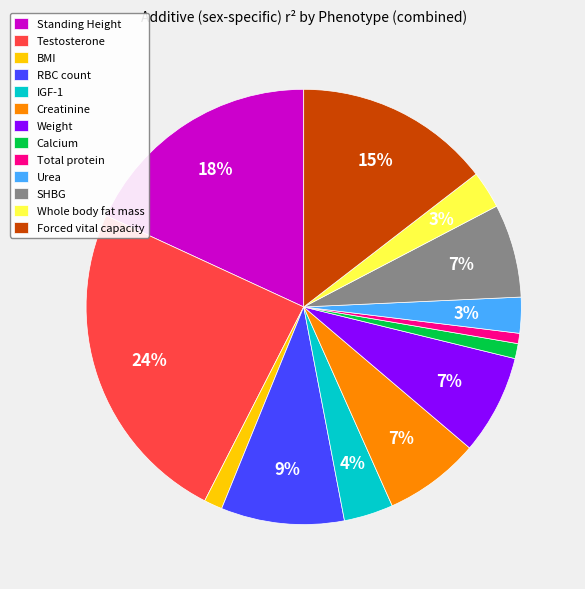

To the nearest percent, what is the combined percentage of Total protein and Testosterone?

25%